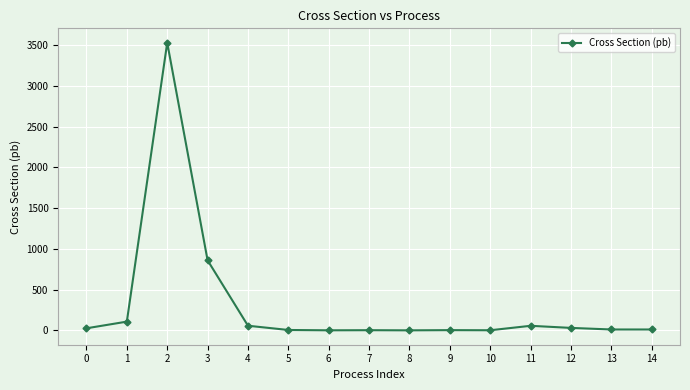

Which label corresponds to the largest value in the chart?

2